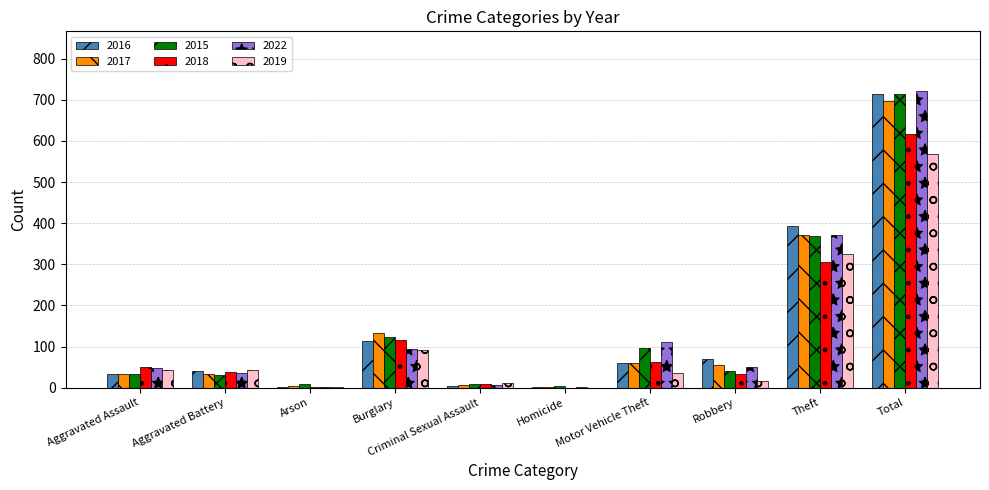

What is the sum of all 2016 values?

1428